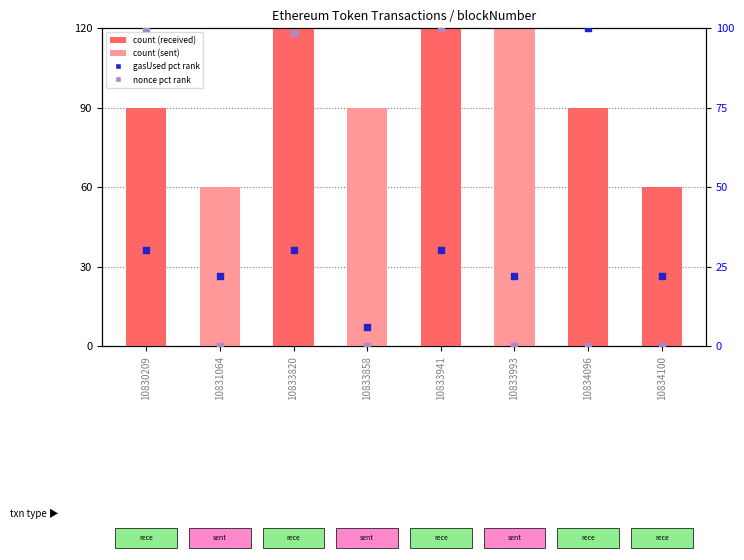

Is the value of nonce pct rank at 10834096 greater than the value of gasUsed pct rank at 10833820?

No